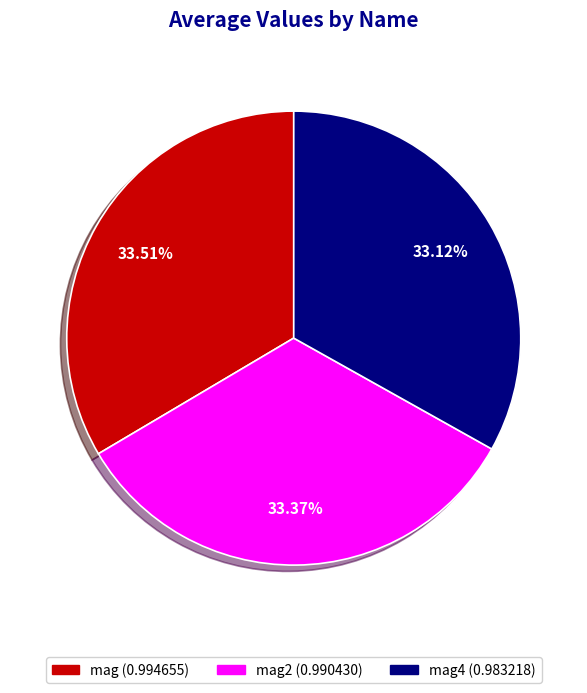

Does any single category account for the majority?

No